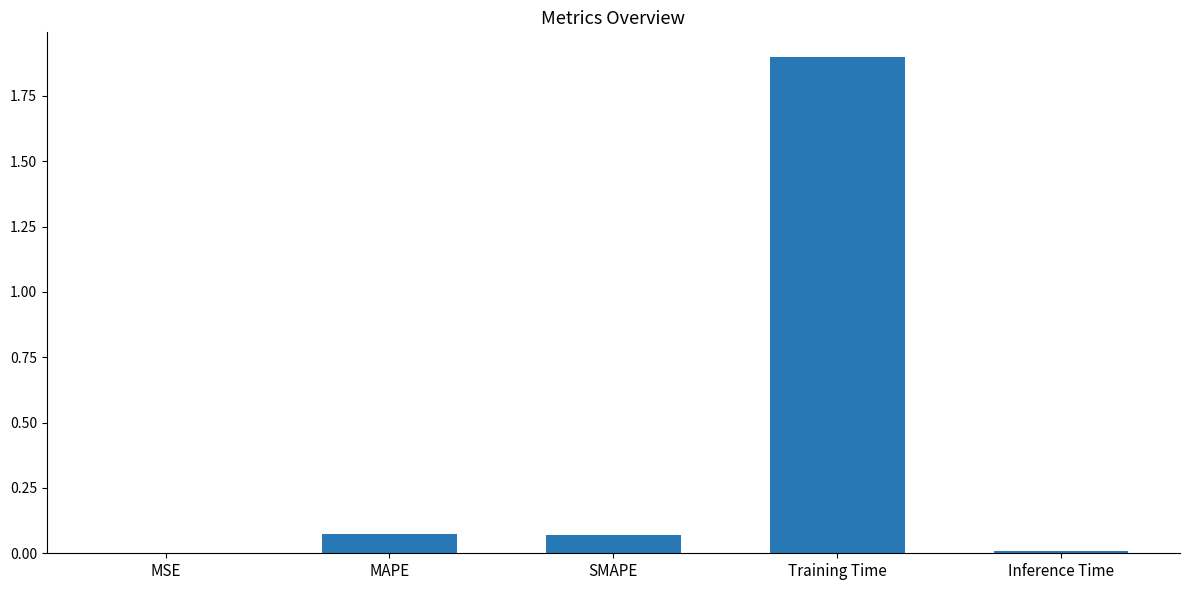

True or false: the data shows 1.3 at Training Time.

False